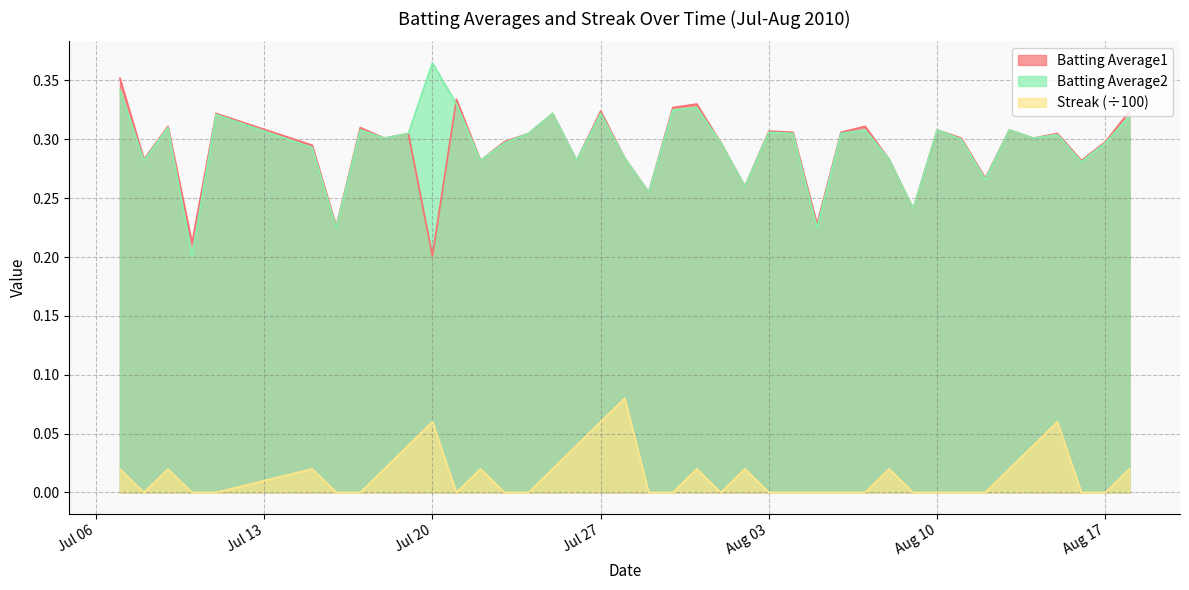

True or false: Batting Average2 and Streak (÷100) intersect in this chart.

False